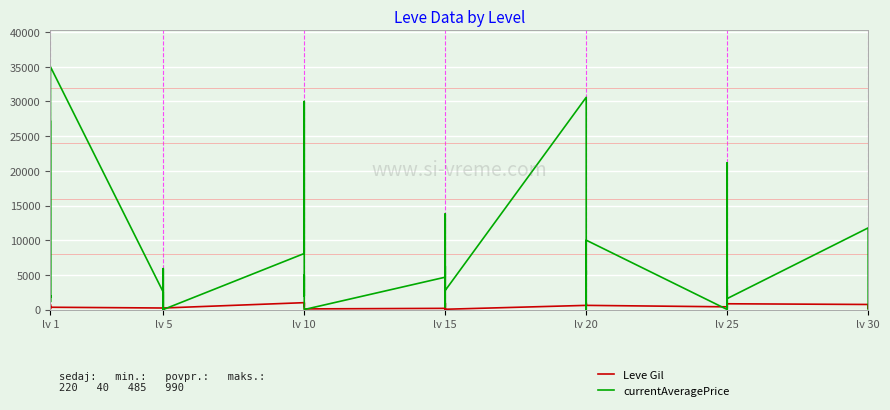

What is the total value across all series at lv 1?

27288.0